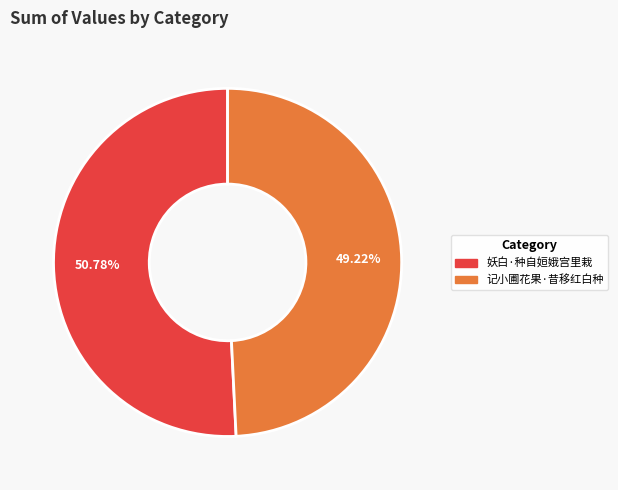

Rank the categories by value from lowest to highest.

记小圃花果·昔移红白种, 妖白·种自姮娥宫里栽